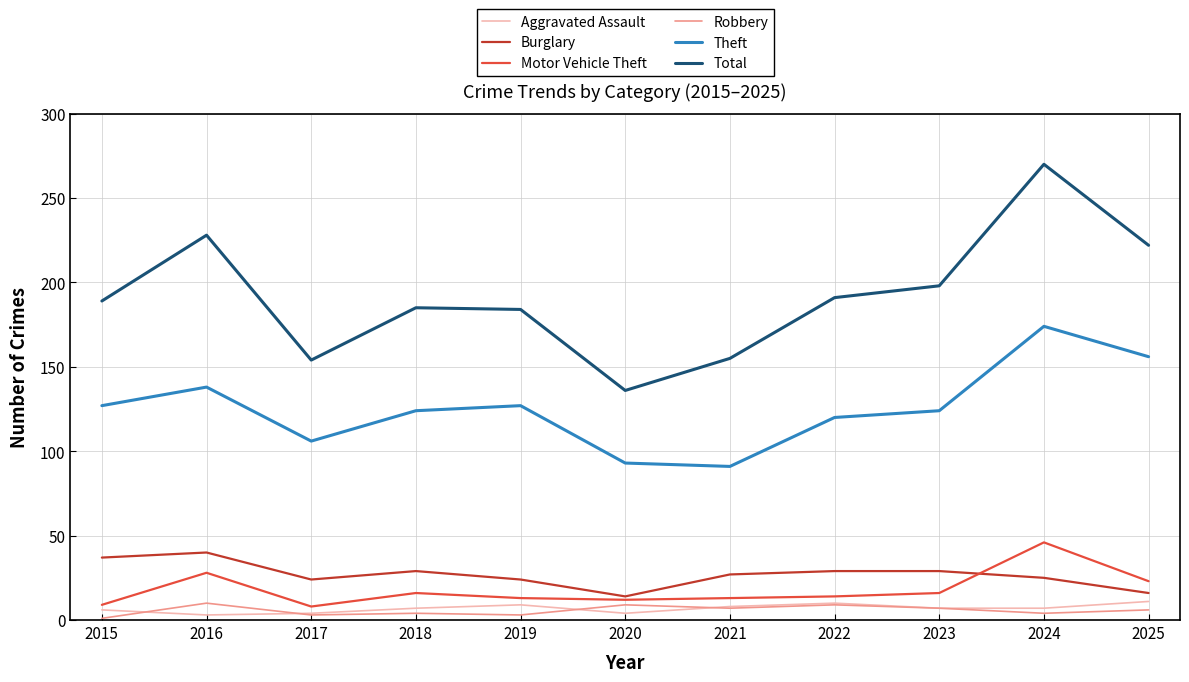

Which series has the largest total across all categories?

Total